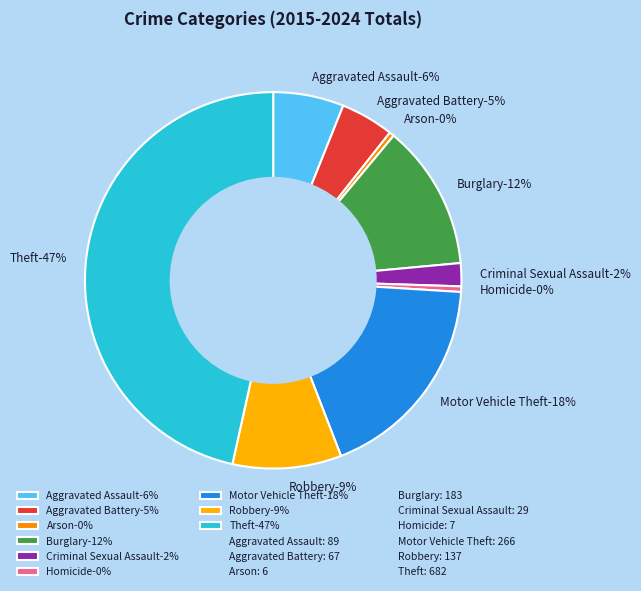

What percentage do Homicide and Robbery together represent?

9.8%